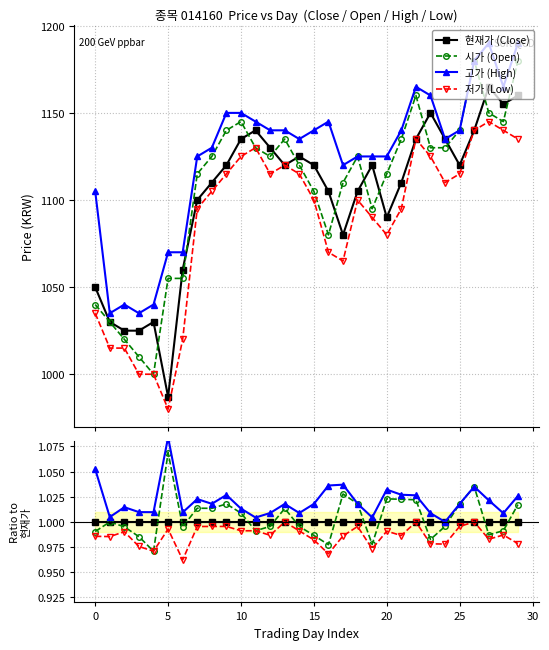

True or false: 고가 (High) has more than 2 points higher than both neighbors.

True